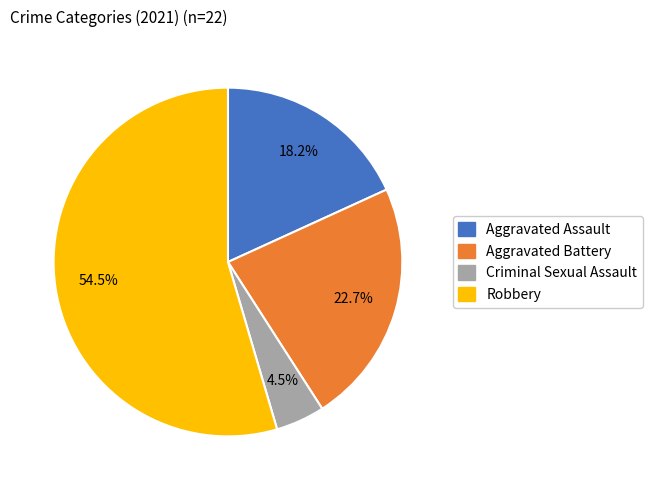

To the nearest percent, what is the difference between the Aggravated Assault and Aggravated Battery slice percentages?

5%